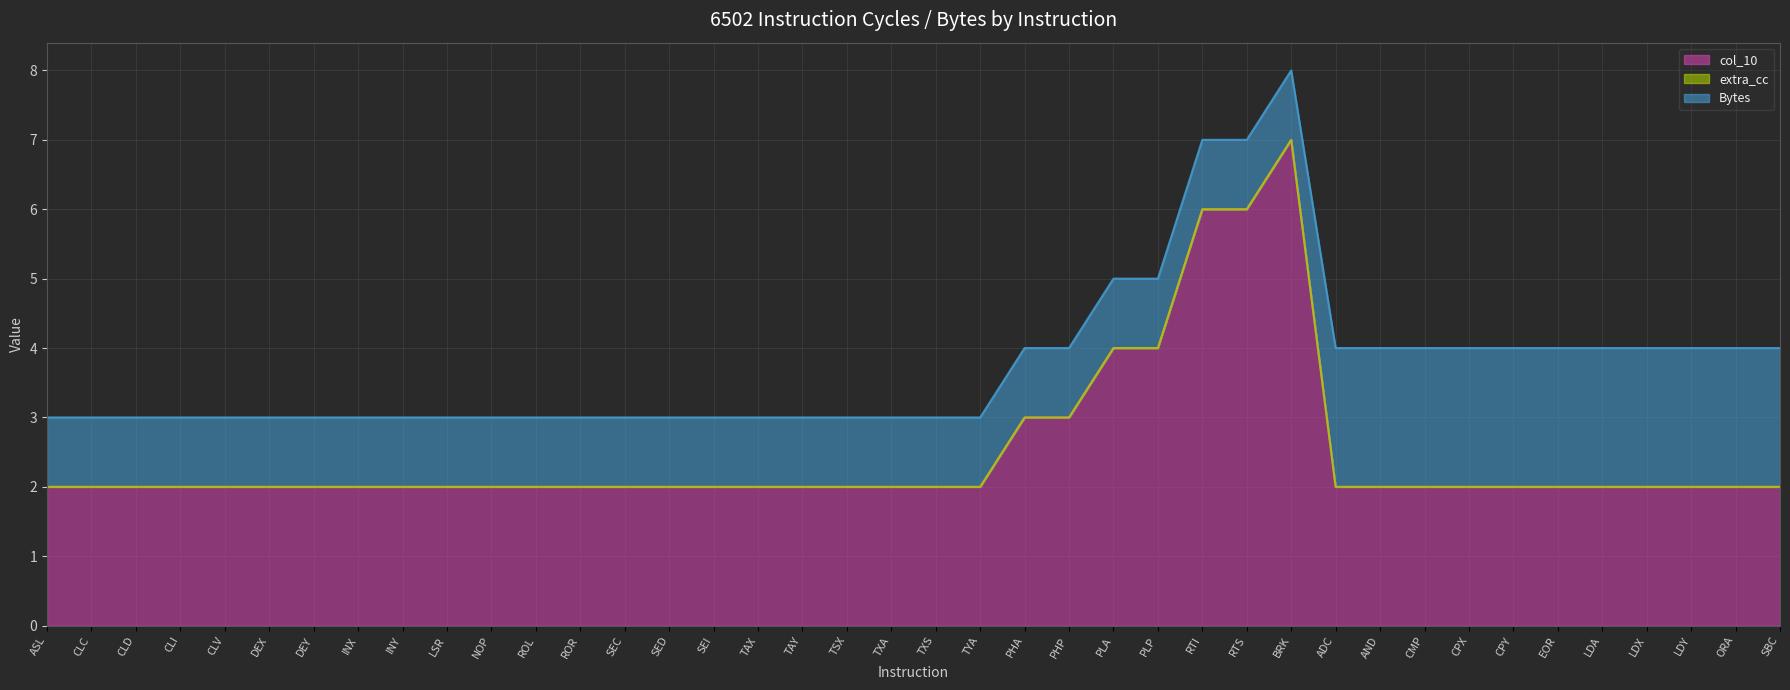

What are all the series names shown in the legend?

col_10, extra_cc, Bytes